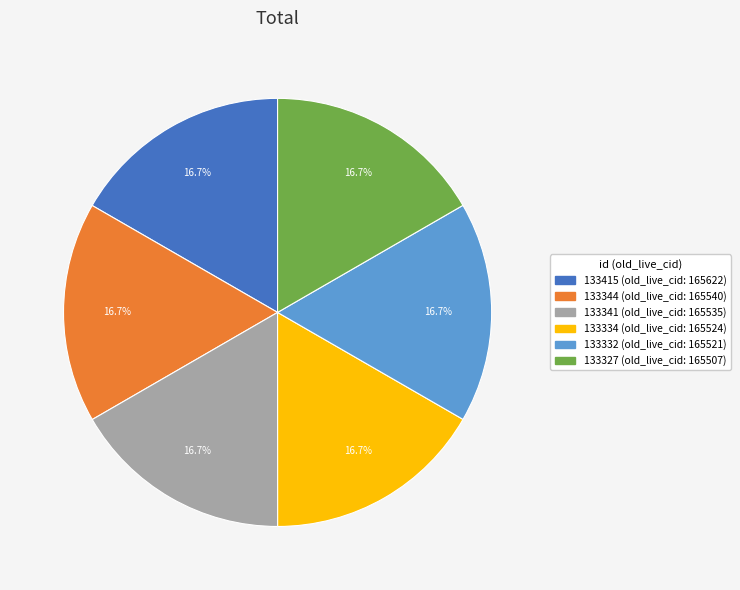

Is there a majority slice in this chart?

No